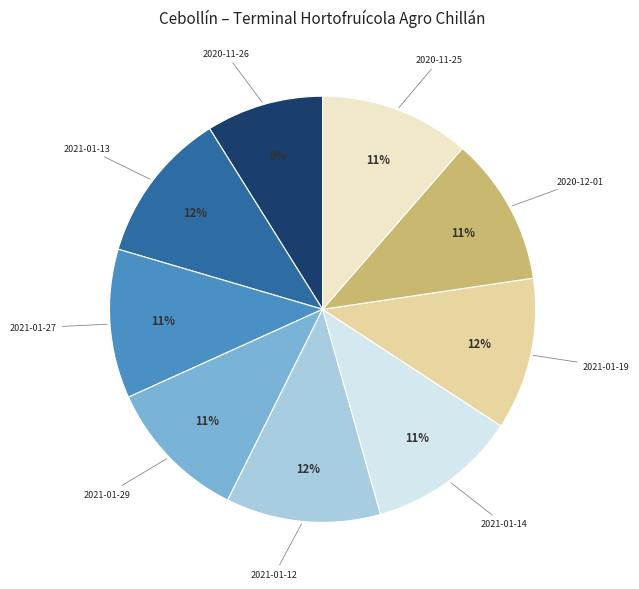

To the nearest percent, what portion does 2020-11-26 represent?

9%